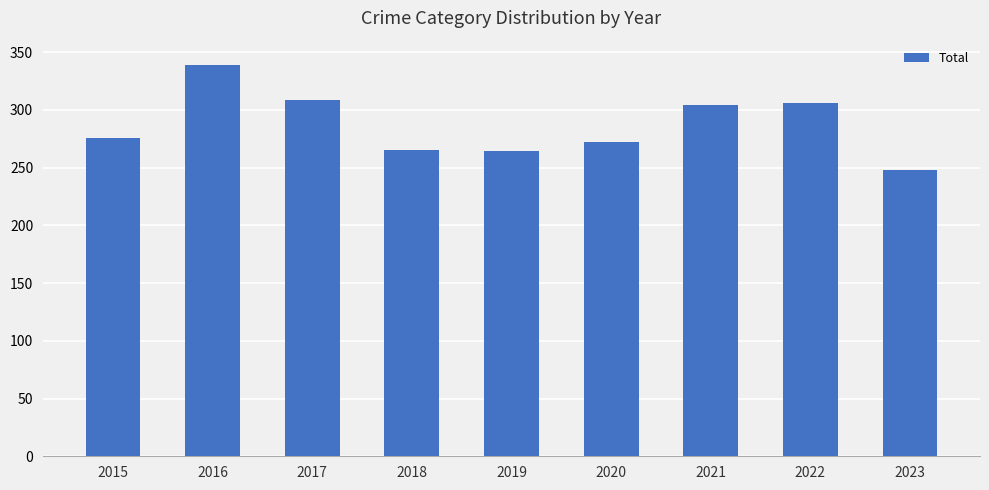

At which category does the chart reach its minimum across all series?

2023